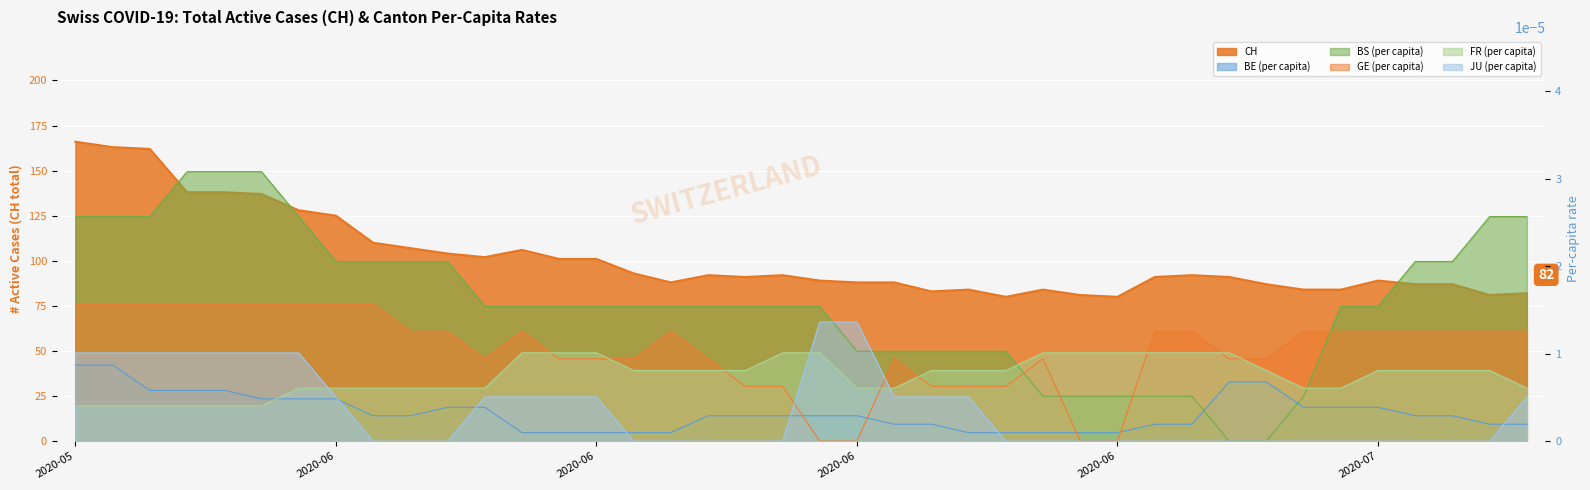

Count the BE_pc values in the range 0 to 1.

40